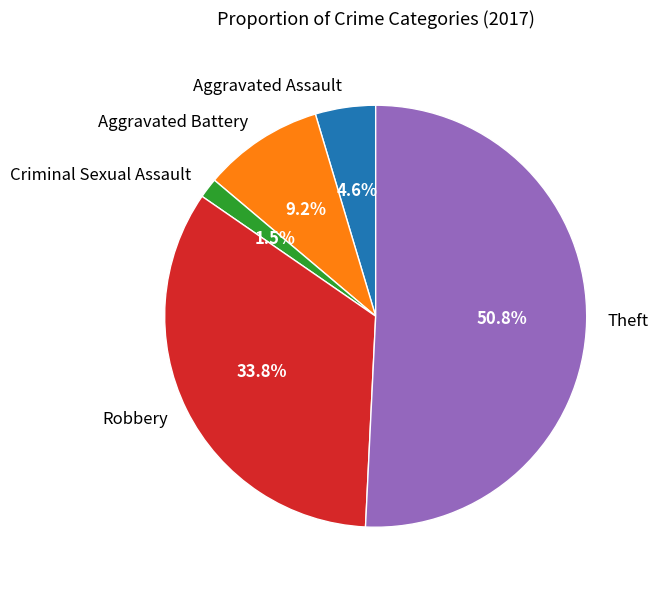

How many segments does this pie chart have?

5